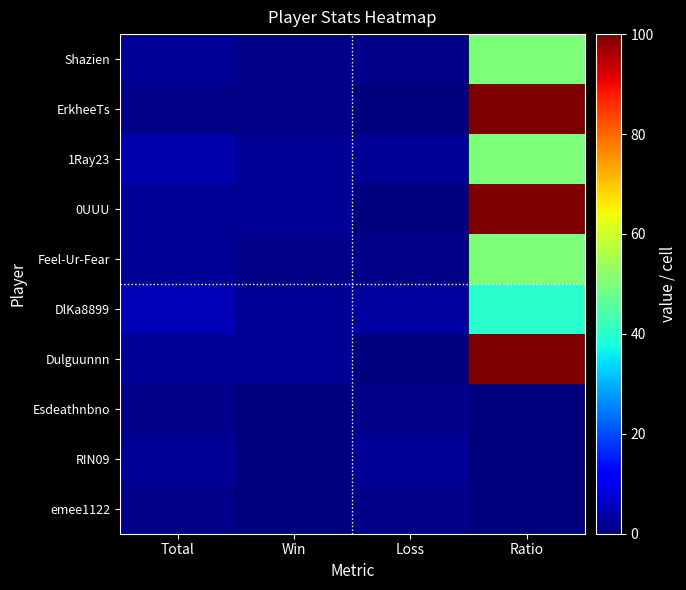

At which category does the chart reach its minimum across all series?

Loss